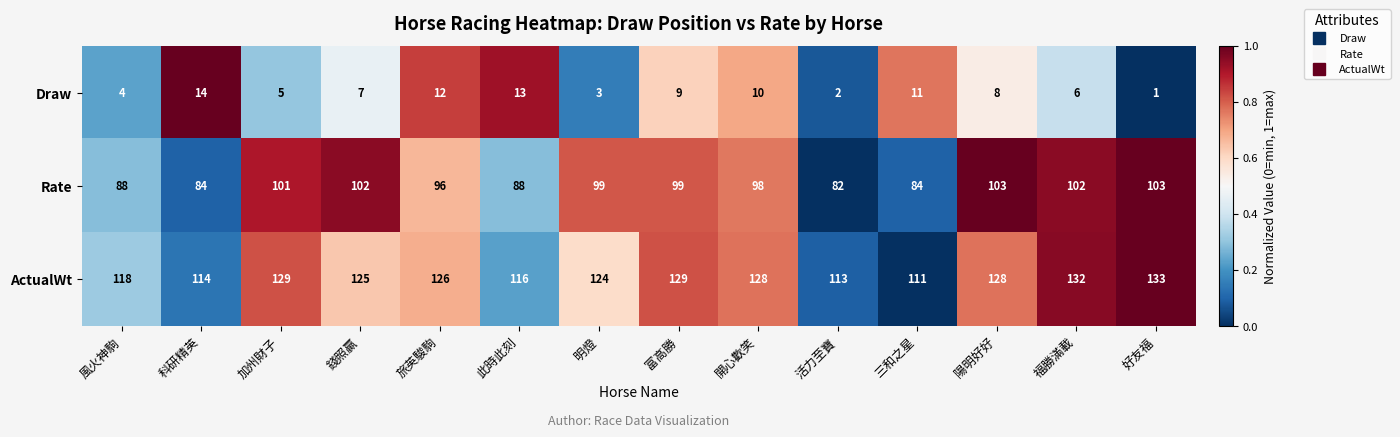

What value does the Rate series have at 三和之星?

84